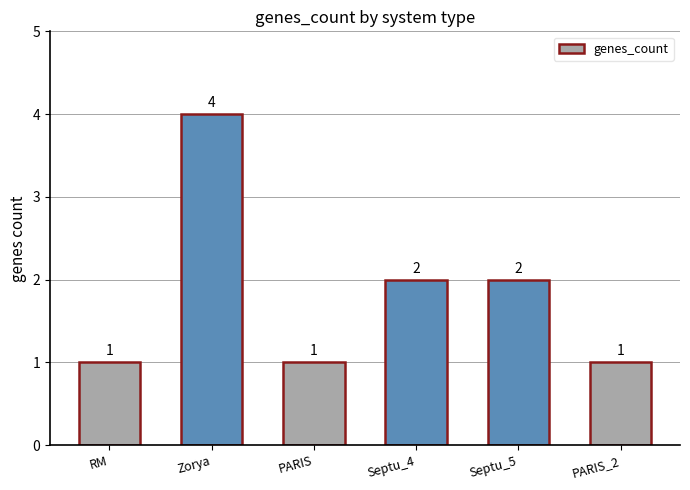

What is the difference between the values at PARIS and Septu_4?

1